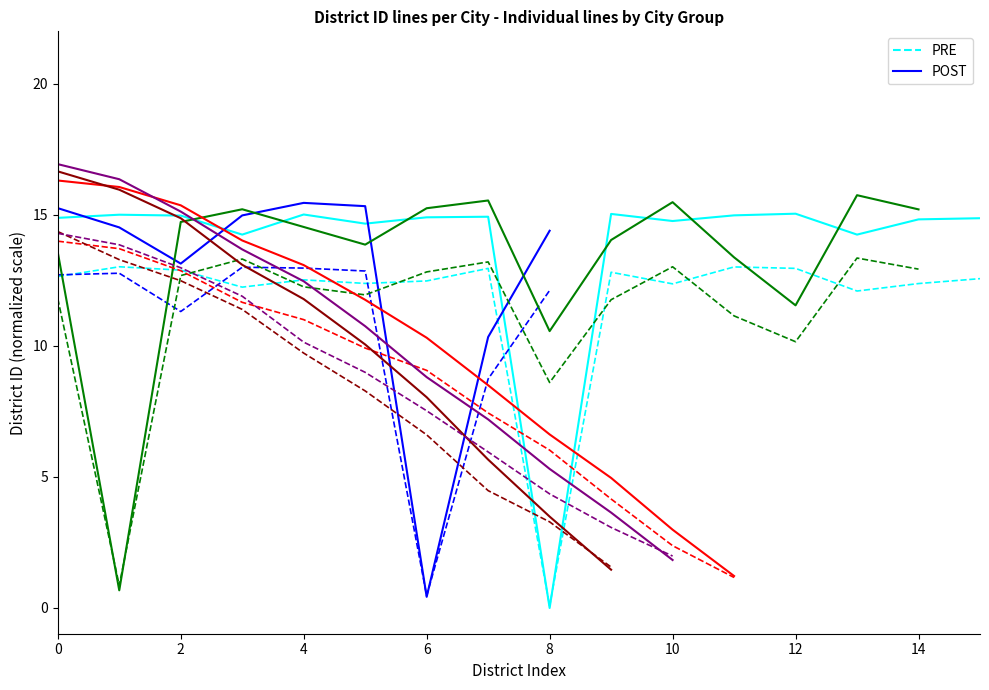

True or false: PRE has a value of 12.6 at 15.

True